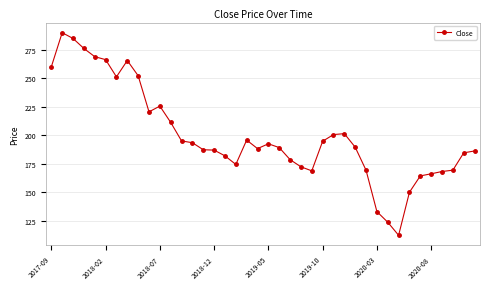

What is the minimum value shown in the chart?

112.4